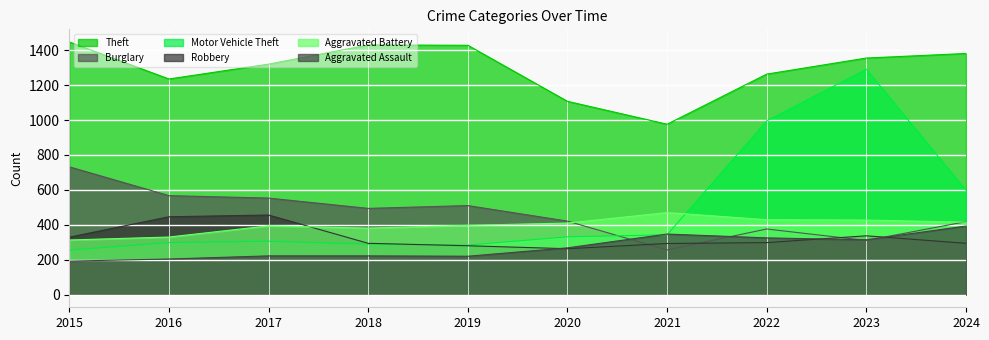

Where is the first local maximum for Theft?

2018